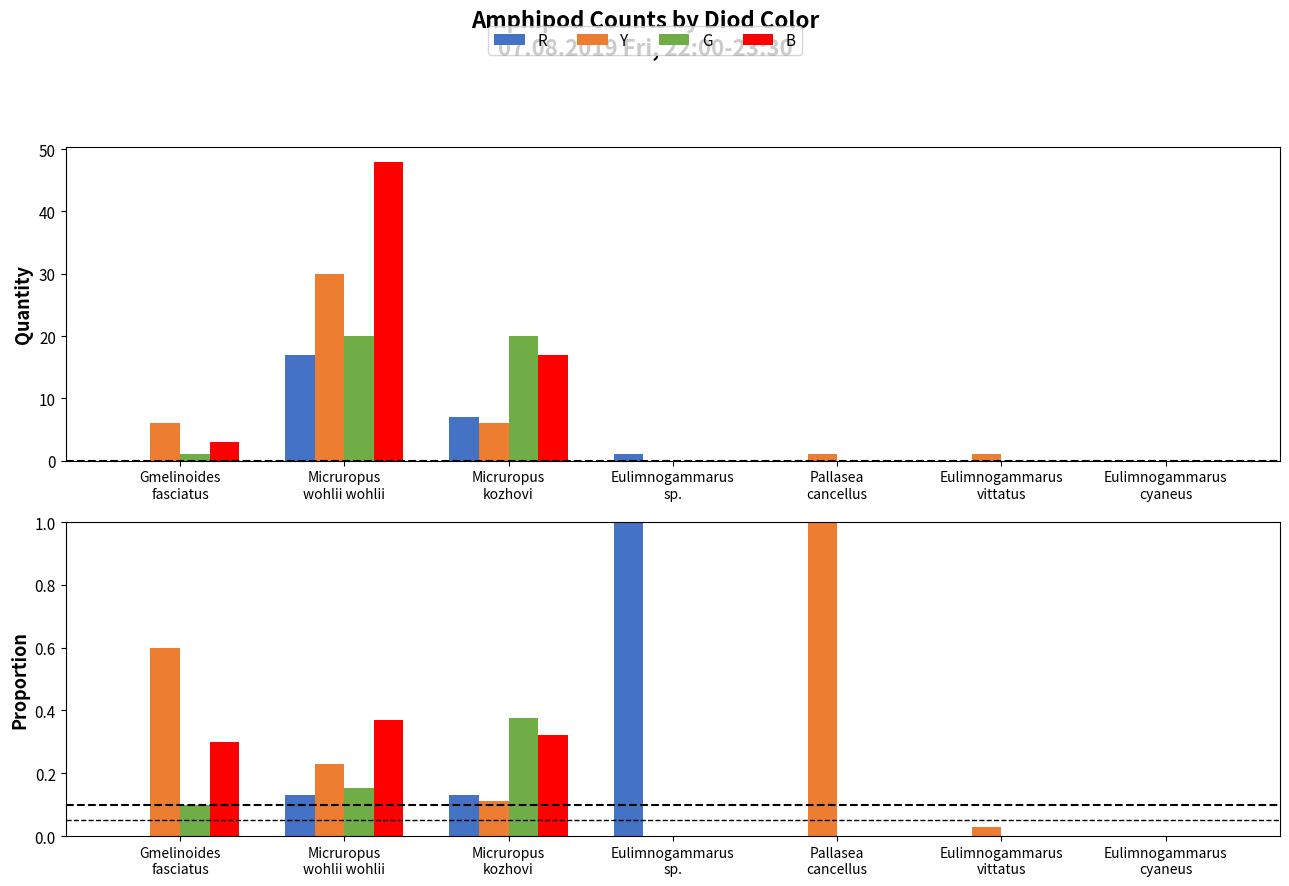

Is it true that G equals 0.2 at Eulimnogammarus
sp.?

False